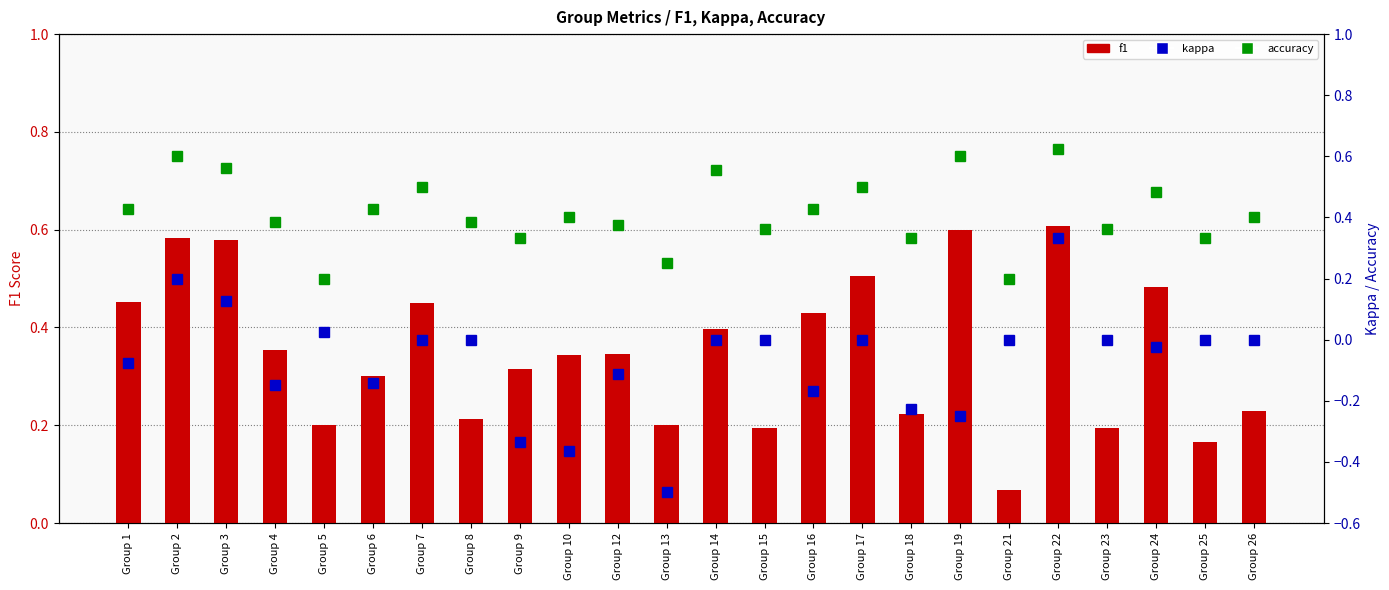

Is the value of accuracy at Group 19 greater than the value of f1 at Group 17?

Yes